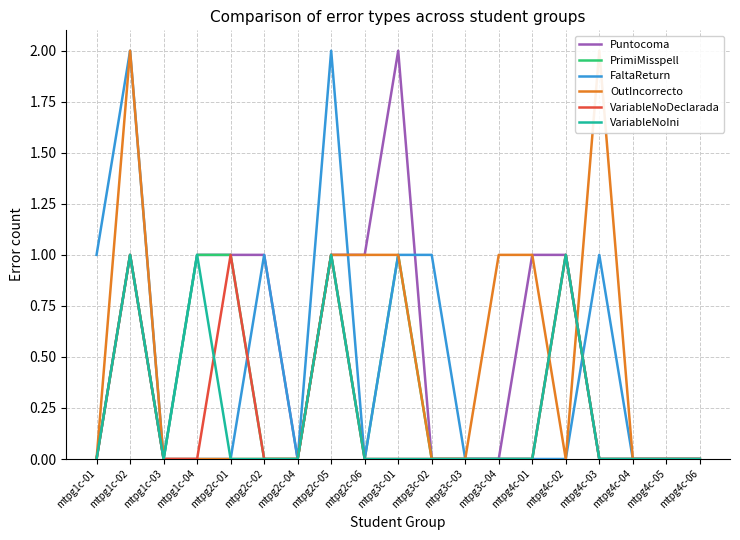

Reading left to right, what are all the values shown in this chart?

Puntocoma: 0	1	0	1	1	1	0	1	1	2	0	0	0	1	1	0	0	0	0
PrimiMisspell: 0	1	0	1	1	0	0	1	0	1	0	0	0	0	1	0	0	0	0
FaltaReturn: 1	2	0	0	0	1	0	2	0	1	1	0	0	0	0	1	0	0	0
OutIncorrecto: 0	2	0	0	0	0	0	1	1	1	0	0	1	1	0	2	0	0	0
VariableNoDeclarada: 0	1	0	0	1	0	0	1	0	0	0	0	0	0	1	0	0	0	0
VariableNoIni: 0	1	0	1	0	0	0	1	0	0	0	0	0	0	1	0	0	0	0